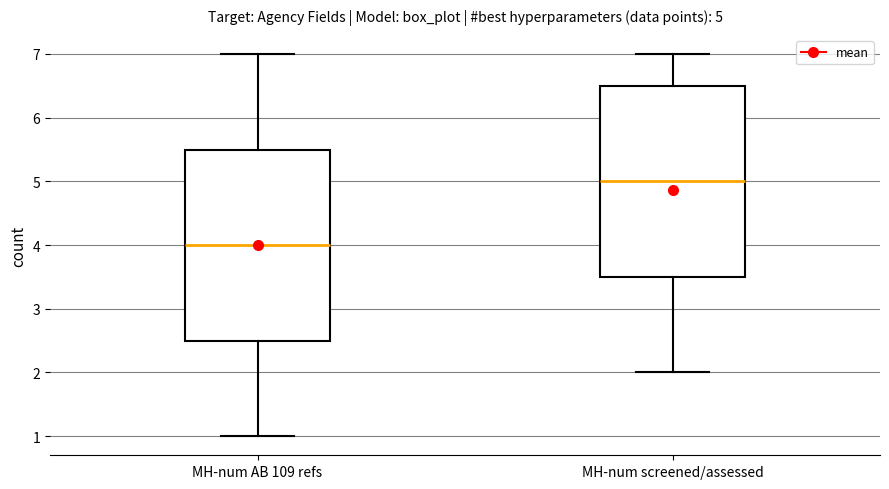

Which box's median line is the lowest?

MH-num AB 109 refs